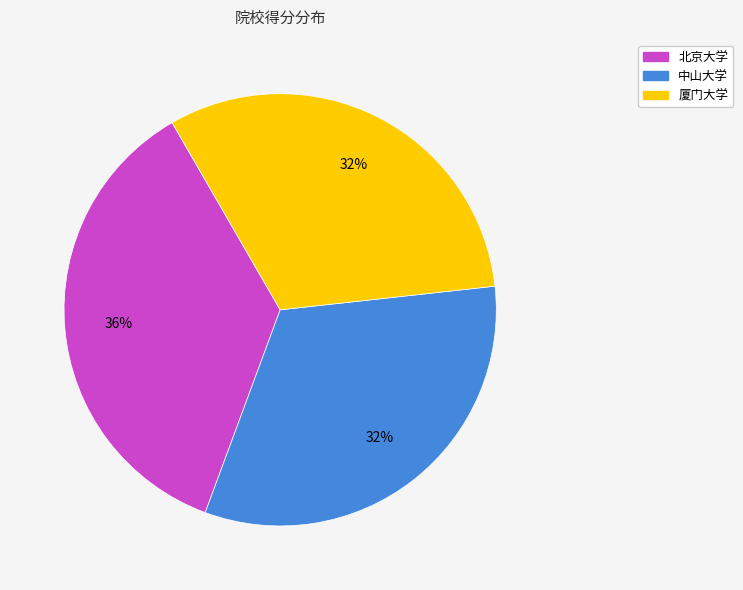

Combined, do 厦门大学 and 北京大学 account for over 50%?

Yes